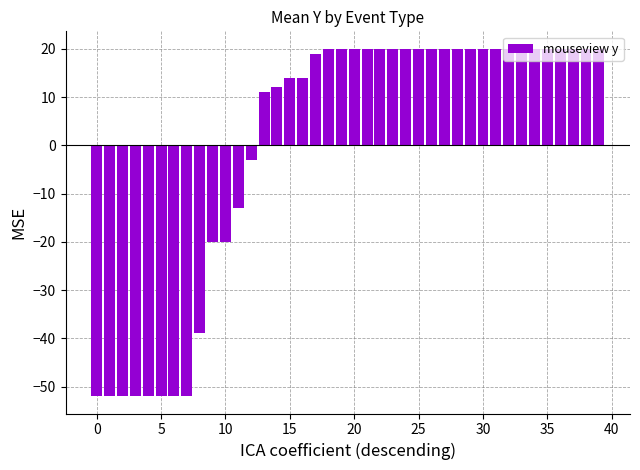

What is the value of the 30th bar from the left?

20.0